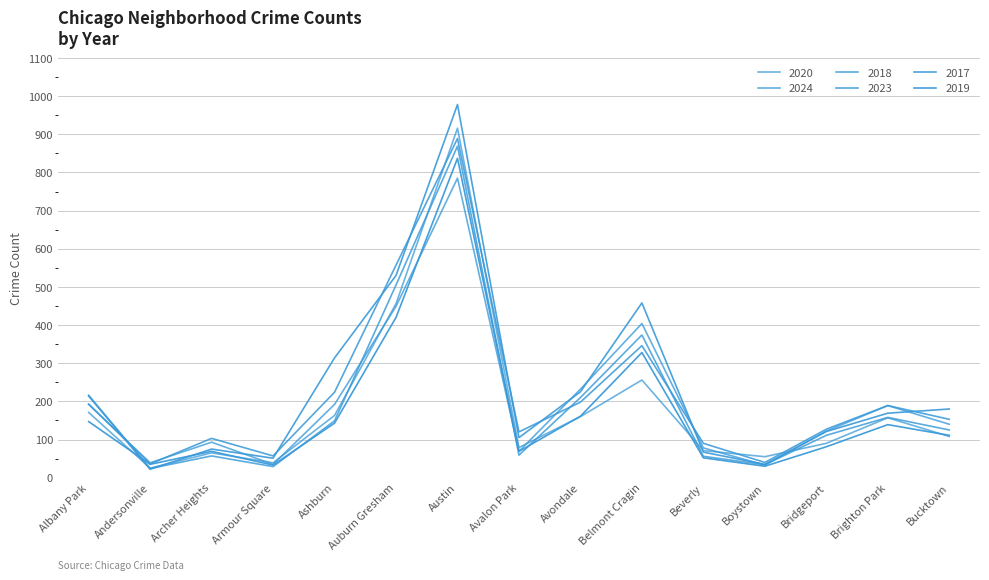

Which series ends up on top after the final intersection of 2019 and 2020?

2019